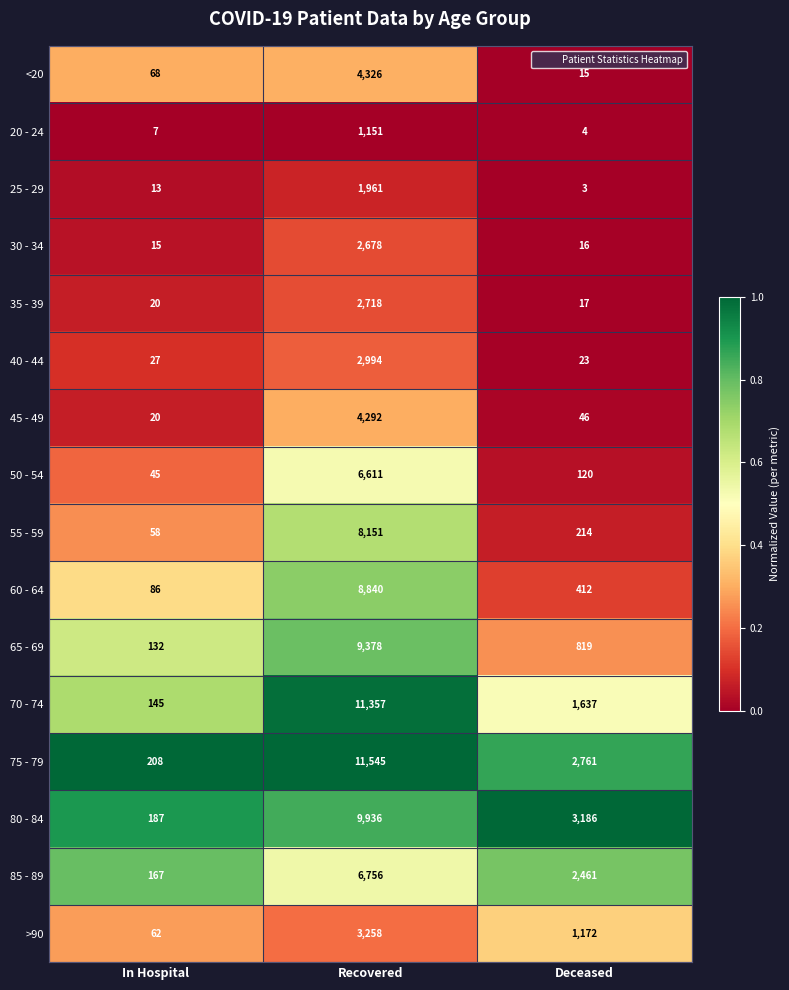

What is the sum of all 60 - 64 values?

9338